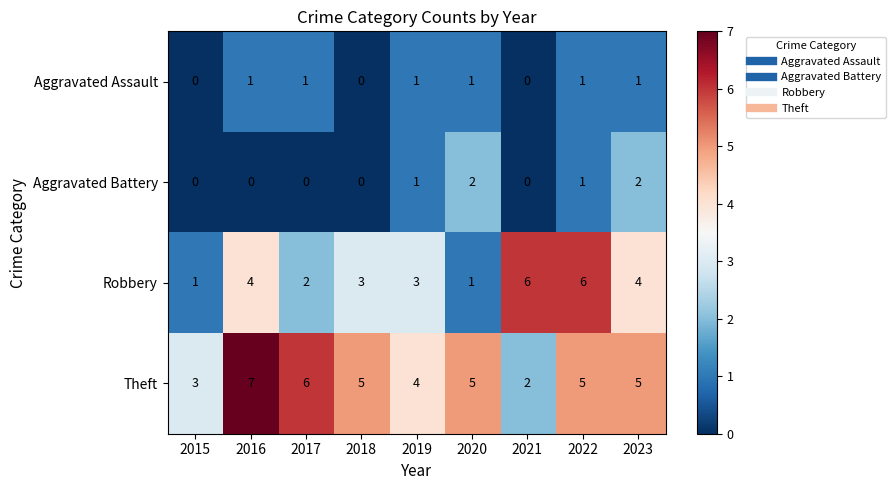

How many distinct data groups are displayed?

4